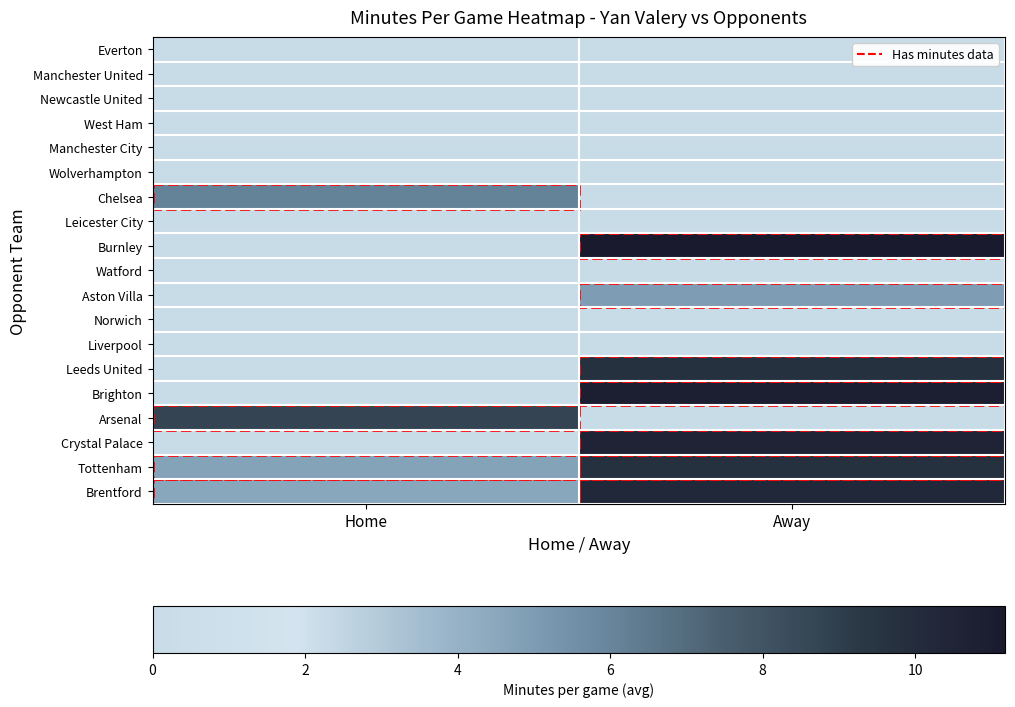

Which series changed the most between Home and Away?

Burnley